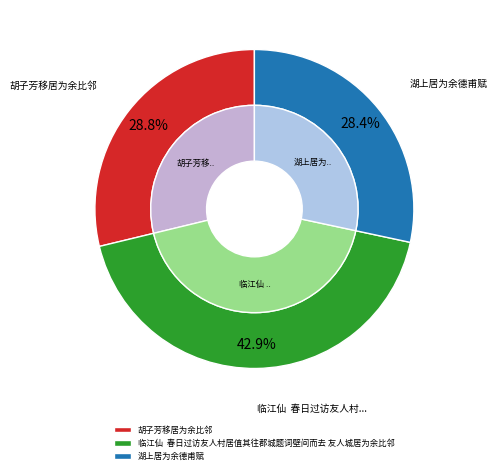

True or false: 胡子芳移居为余比邻 accounts for 19% of the total.

False